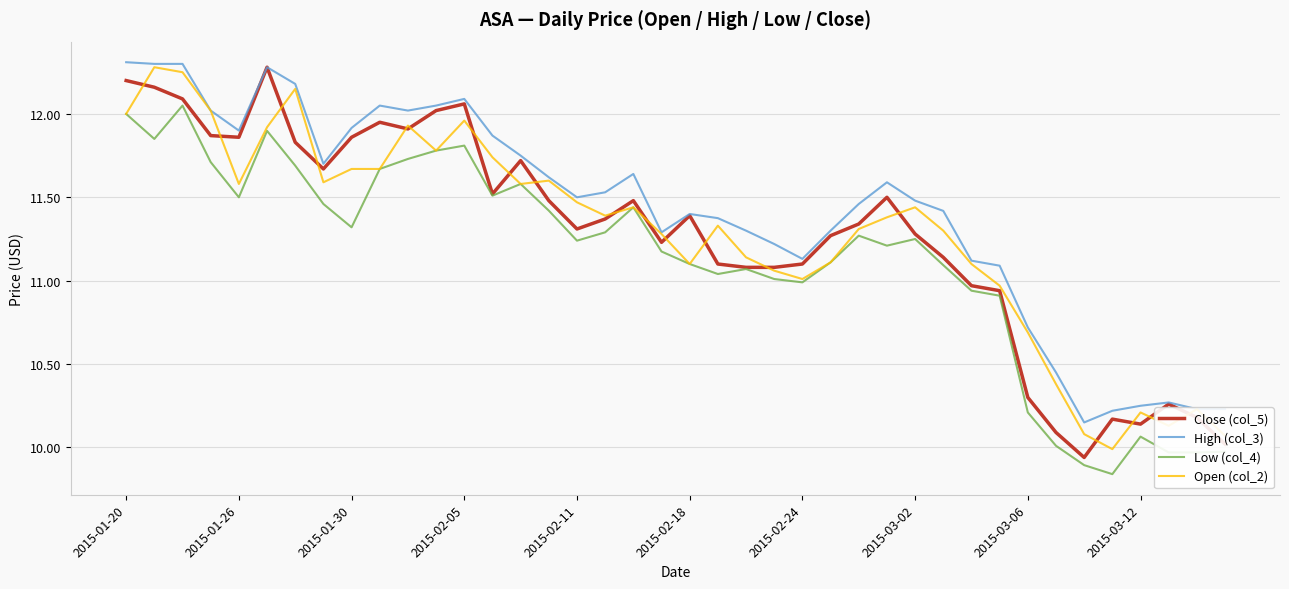

What is the highest value of the Close (col_5) series?

12.3